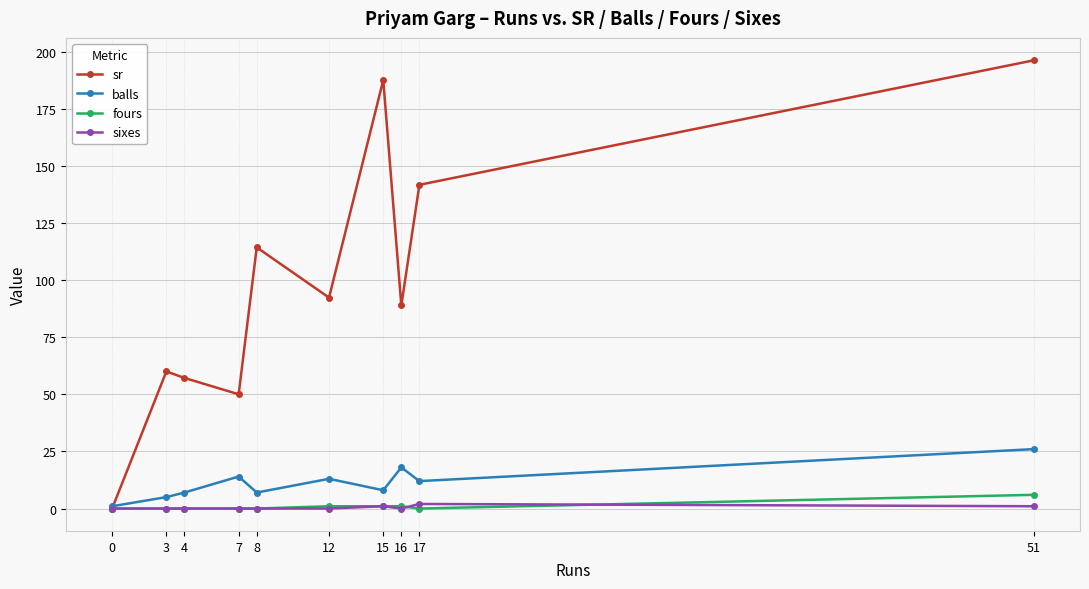

How many categories are shown in the chart?

10